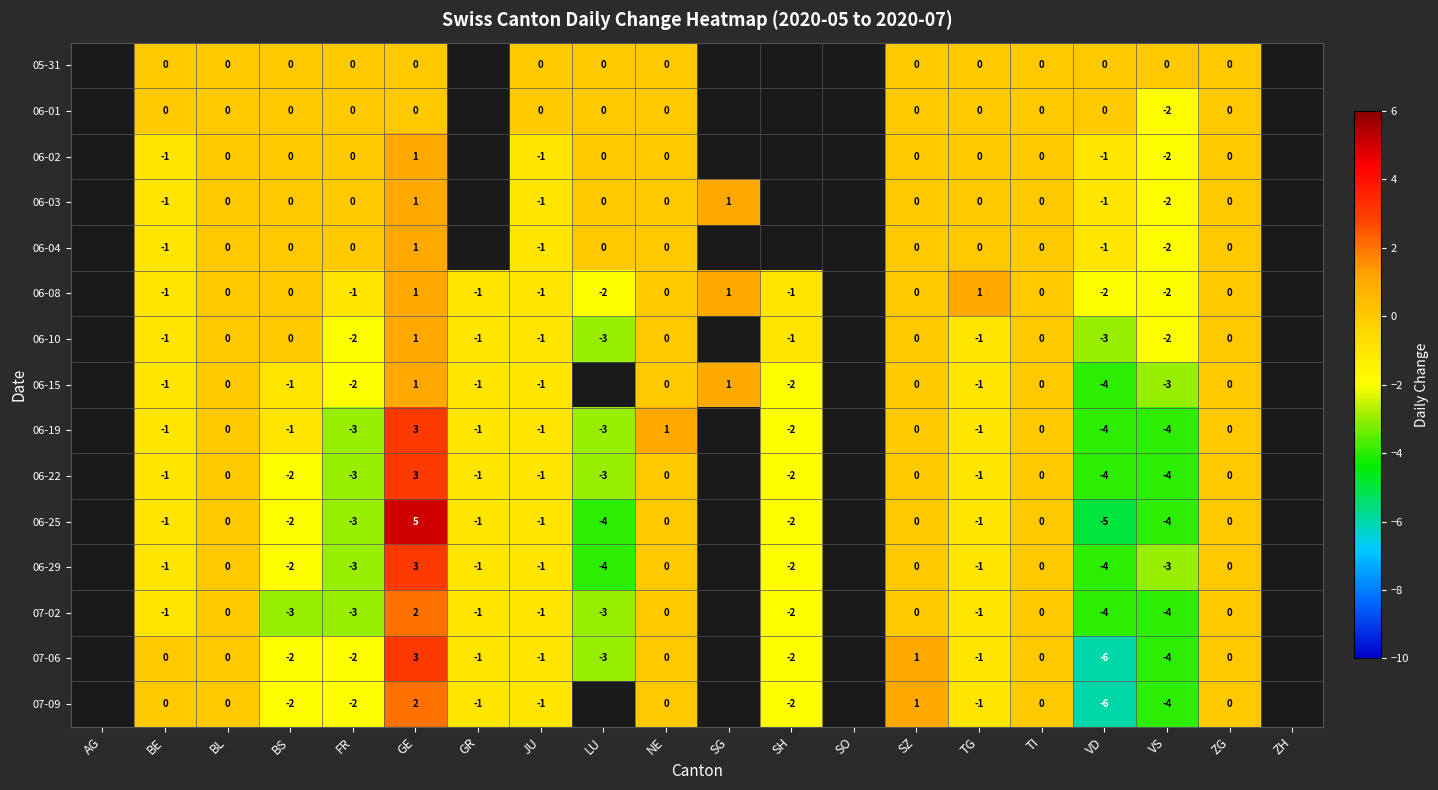

Which has a higher value, VS or NE?

VS